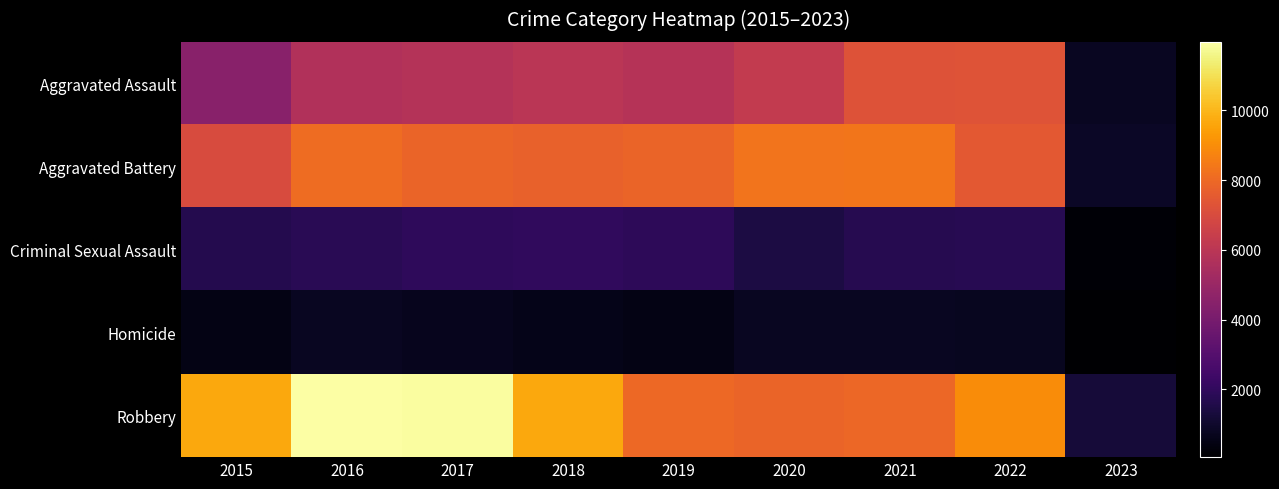

Reading left to right, what are all the values shown in this chart?

Aggravated Assault: 2015=4480	2016=5712	2017=5793	2018=6001	2019=5840	2020=6263	2021=7243	2022=7268	2023=765
Aggravated Battery: 2015=7018	2016=8085	2017=7845	2018=7734	2019=7857	2020=8320	2021=8346	2022=7486	2023=859
Criminal Sexual Assault: 2015=1670	2016=1816	2017=1947	2018=1978	2019=1880	2020=1453	2021=1687	2022=1751	2023=186
Homicide: 2015=496	2016=786	2017=672	2018=589	2019=498	2020=787	2021=803	2022=711	2023=60
Robbery: 2015=9638	2016=11960	2017=11880	2018=9679	2019=7994	2020=7855	2021=7919	2022=8967	2023=1232